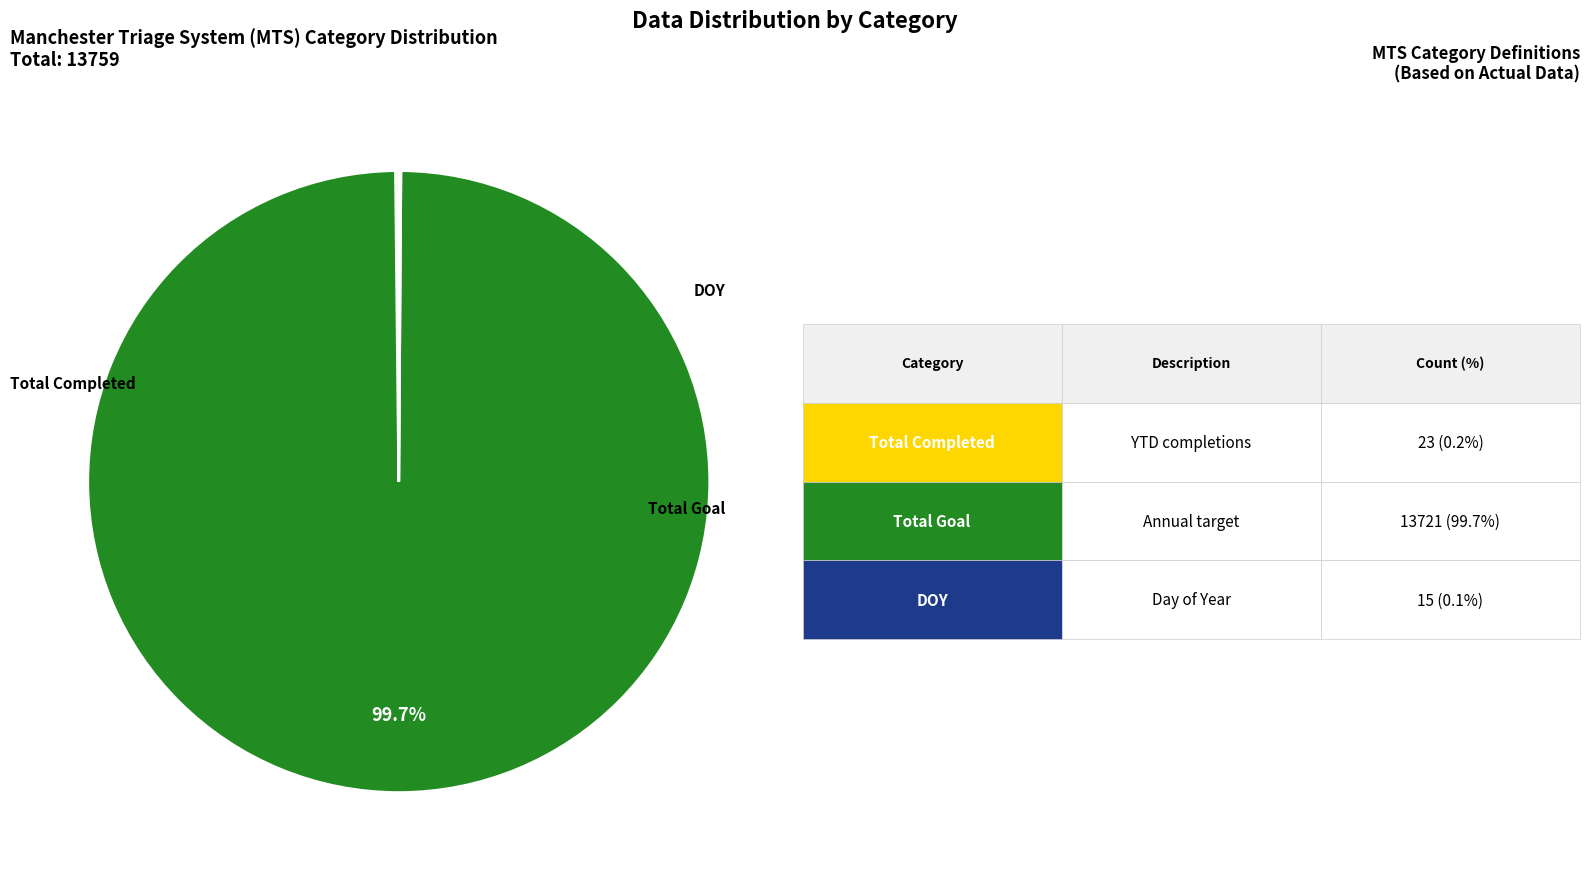

Is there a majority slice in this chart?

Yes